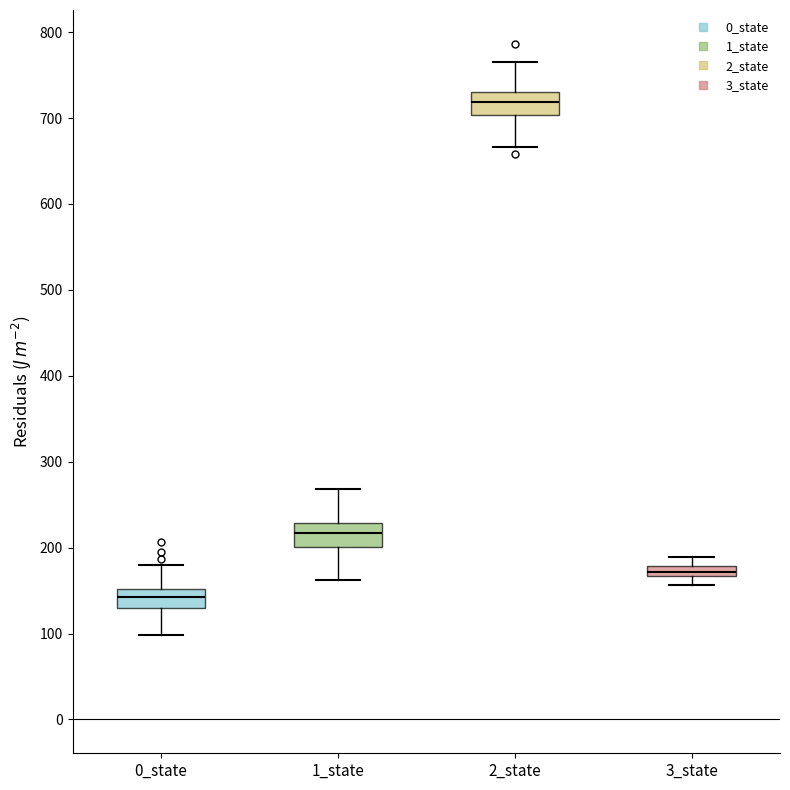

Which box has the lowest median line?

0_state